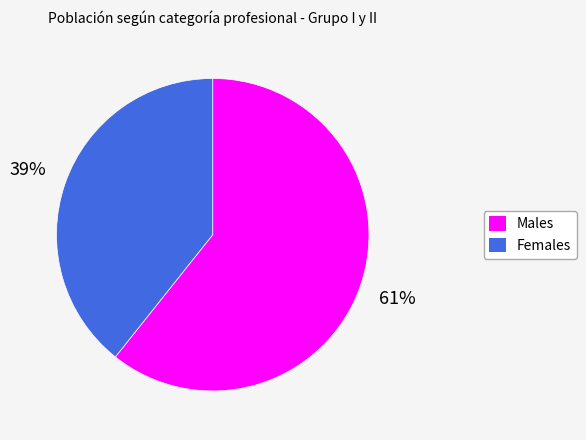

To the nearest percent, what is the average slice percentage?

50%